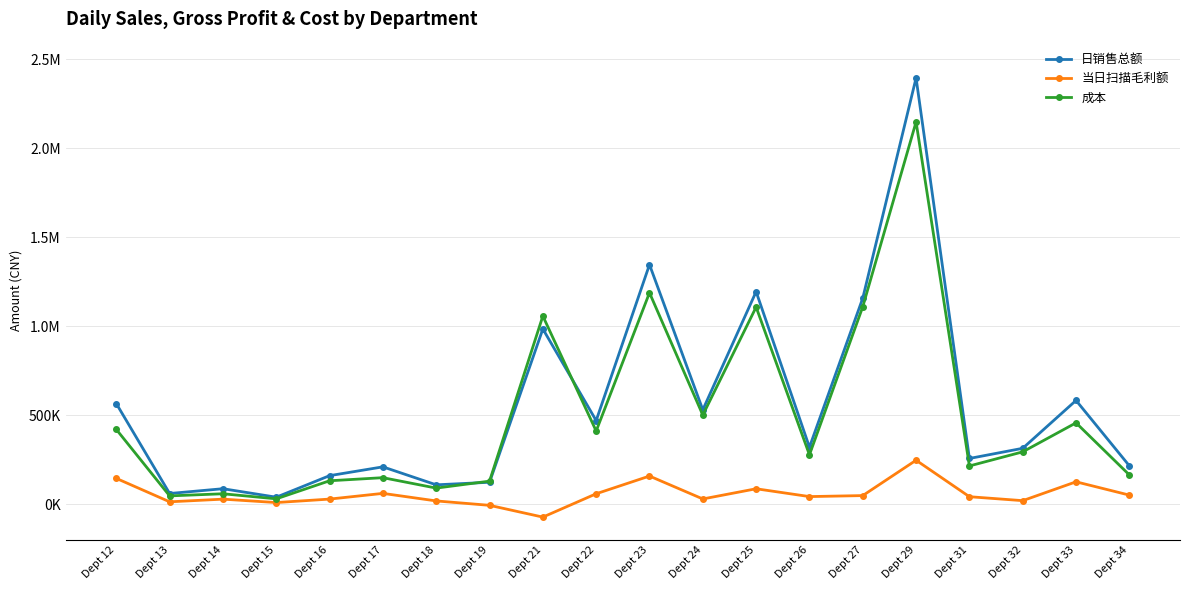

What are all the series names shown in the legend?

日销售总额, 当日扫描毛利额, 成本